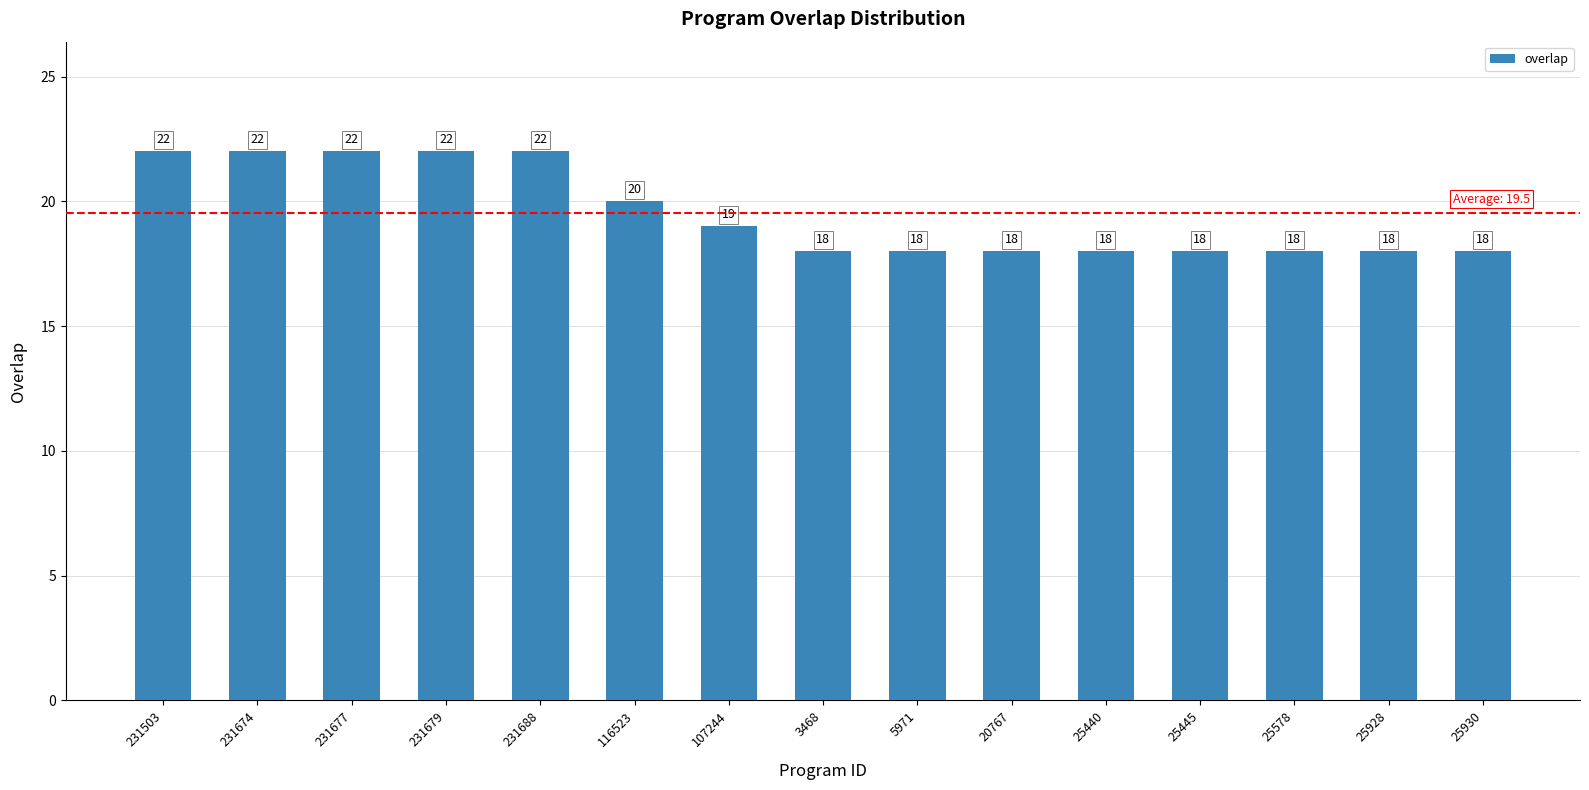

What is the ratio of the value at 231503 to the value at 3468?

1.2